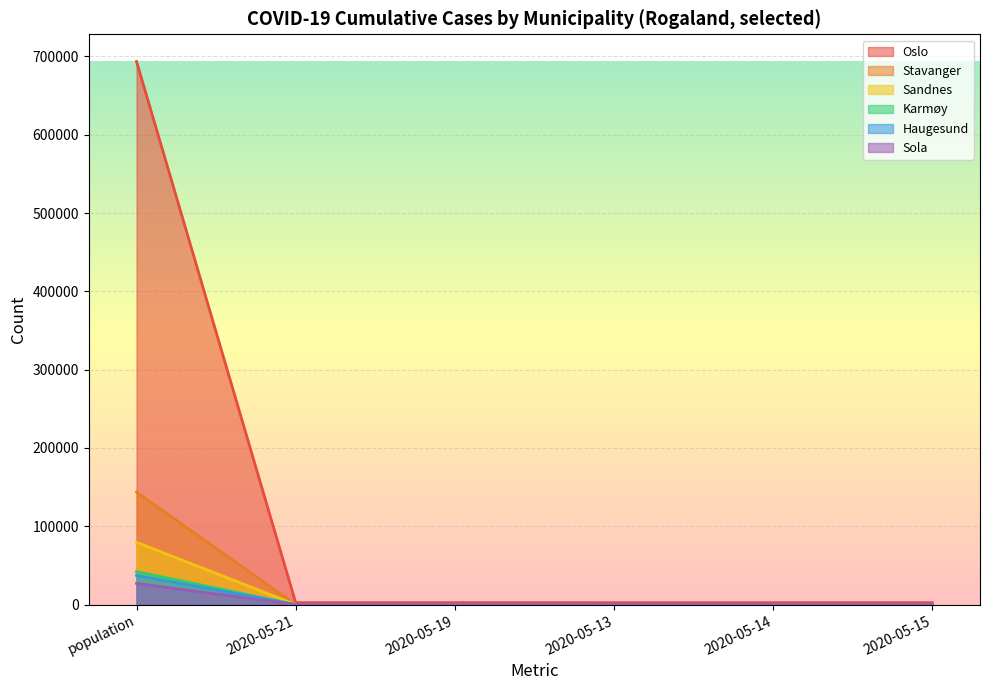

How many distinct data groups are displayed?

6